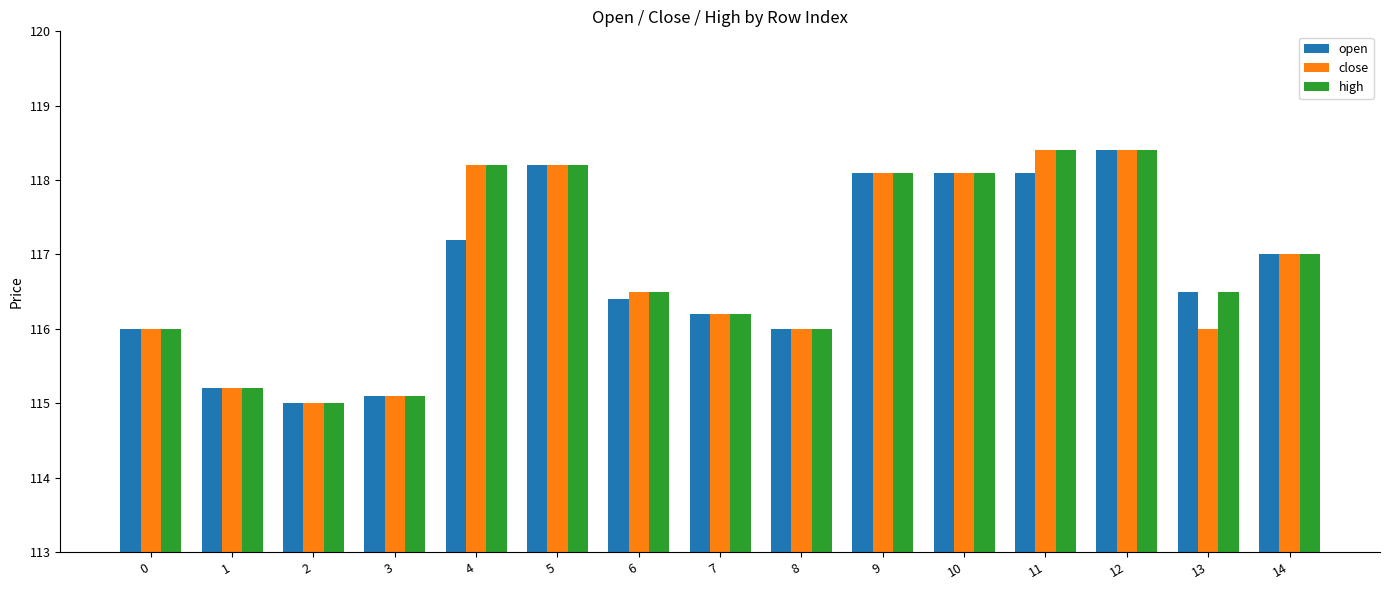

Reading right to left, extract all data points from this chart.

open: 117.0	116.5	118.4	118.1	118.1	118.1	116.0	116.2	116.4	118.2	117.2	115.1	115.0	115.2	116.0
close: 117.0	116.0	118.4	118.4	118.1	118.1	116.0	116.2	116.5	118.2	118.2	115.1	115.0	115.2	116.0
high: 117.0	116.5	118.4	118.4	118.1	118.1	116.0	116.2	116.5	118.2	118.2	115.1	115.0	115.2	116.0